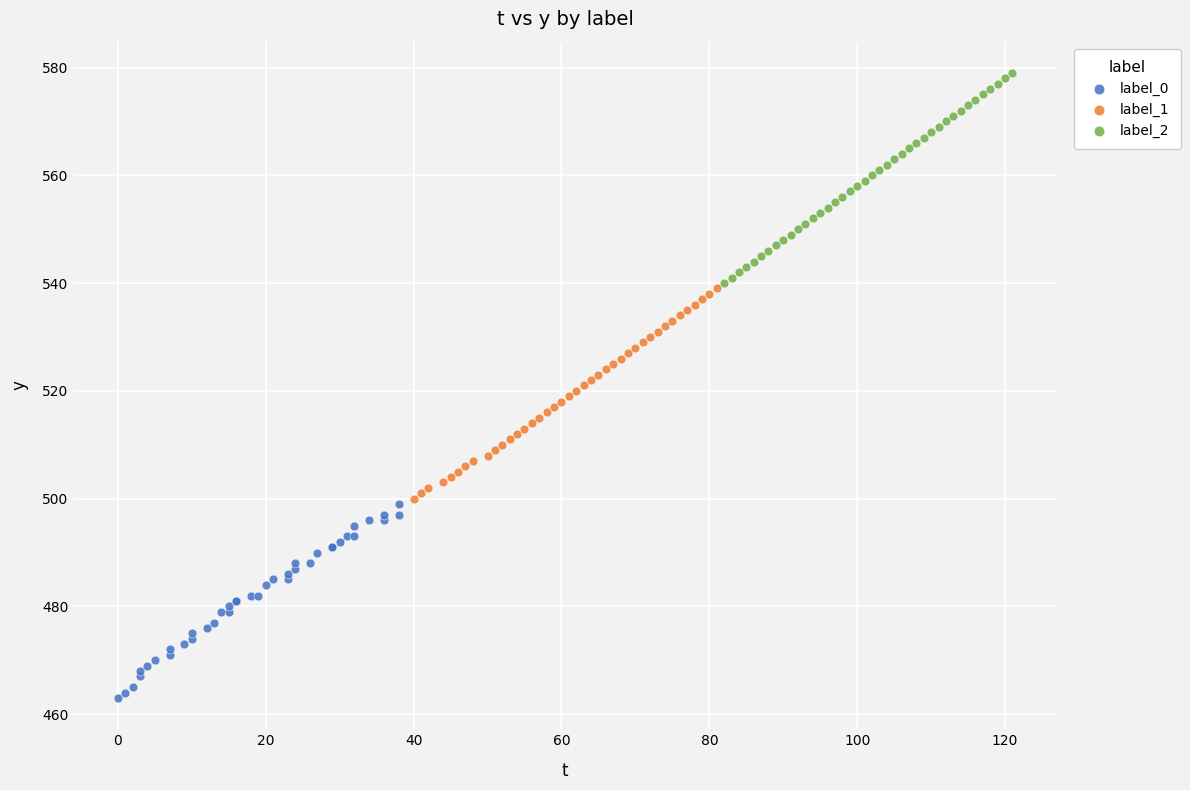

Which series reaches the maximum Y coordinate?

label_2